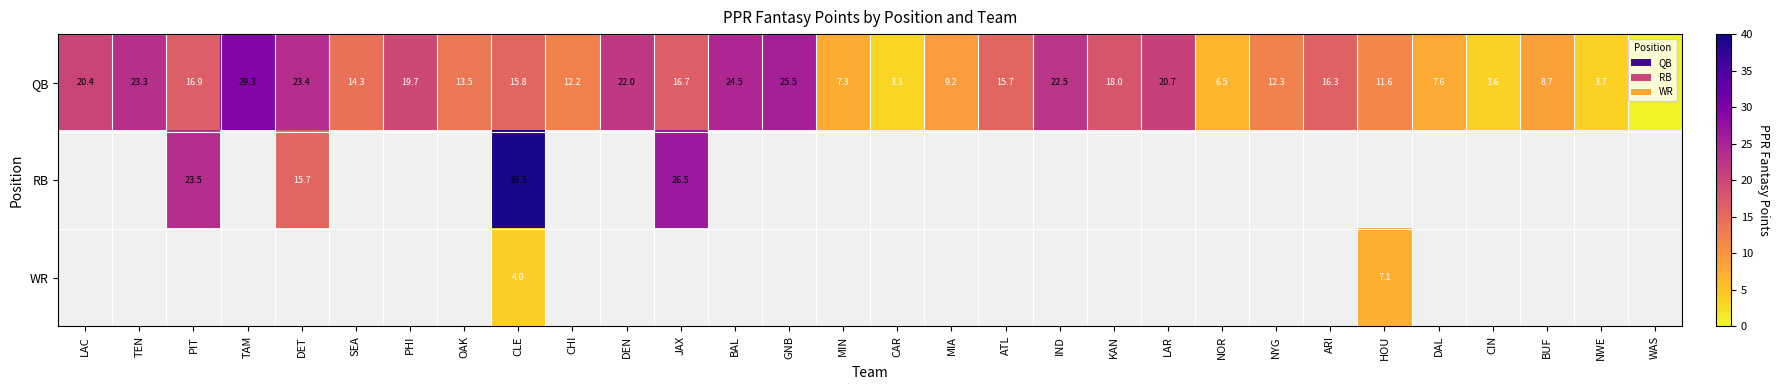

True or false: WR has a value of 2.1 at CLE.

False